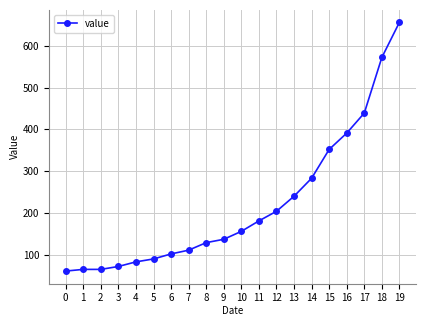

True or false: there are more than 1 points higher than both neighbors.

False